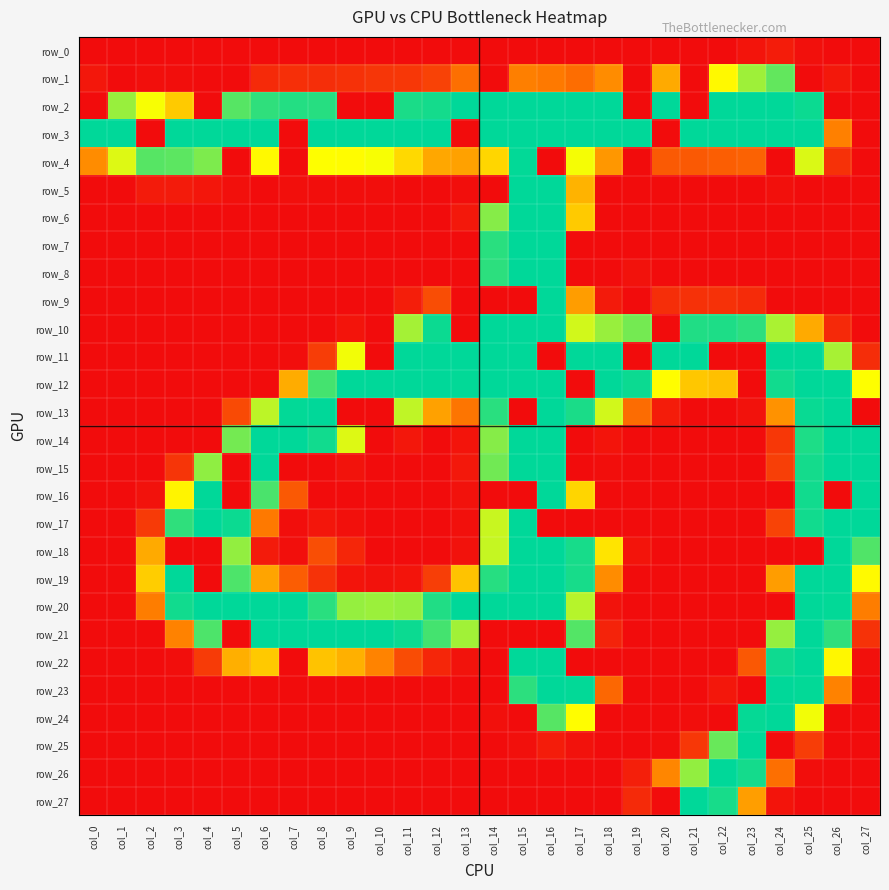

What is the greatest value displayed?

255